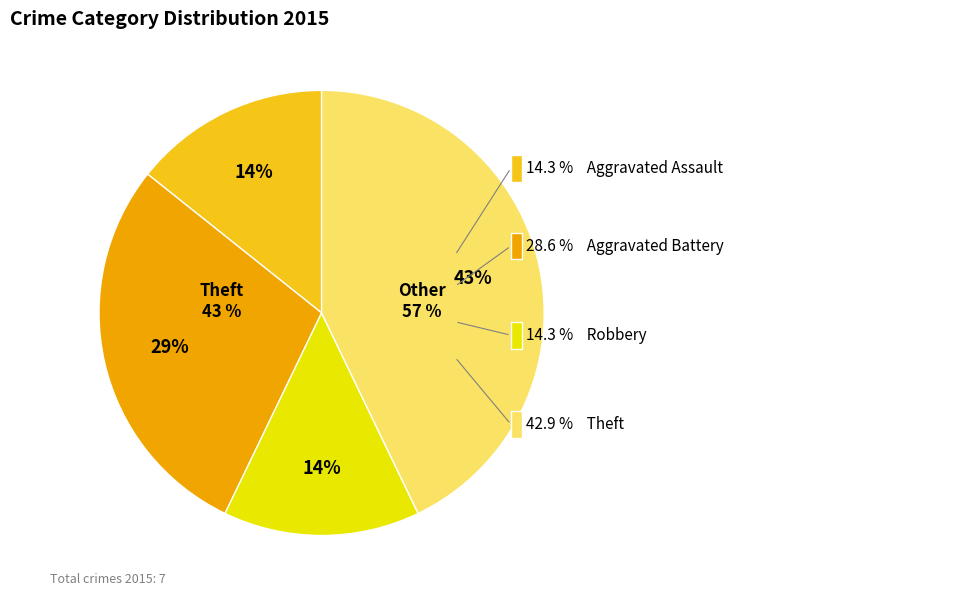

What is the largest slice in the pie chart?

Theft